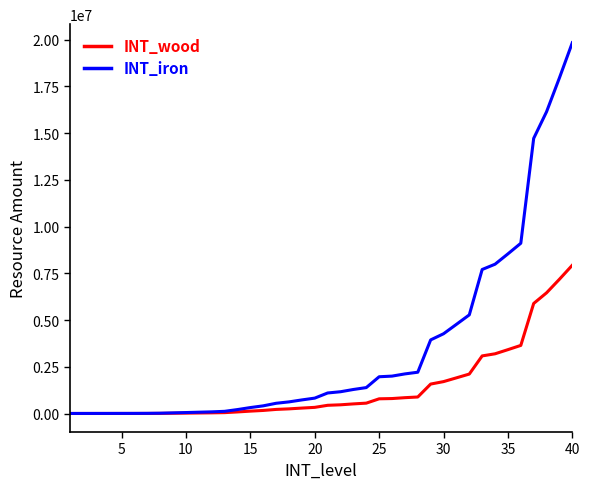

Which series has the largest total across all categories?

INT_iron